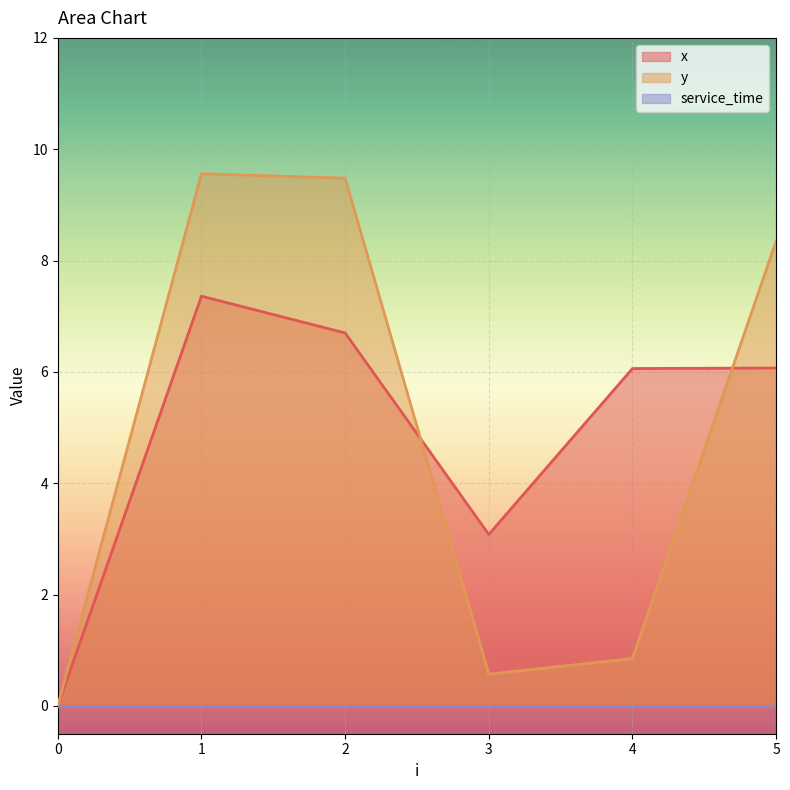

Is it true that y equals 3.6 at 0?

False